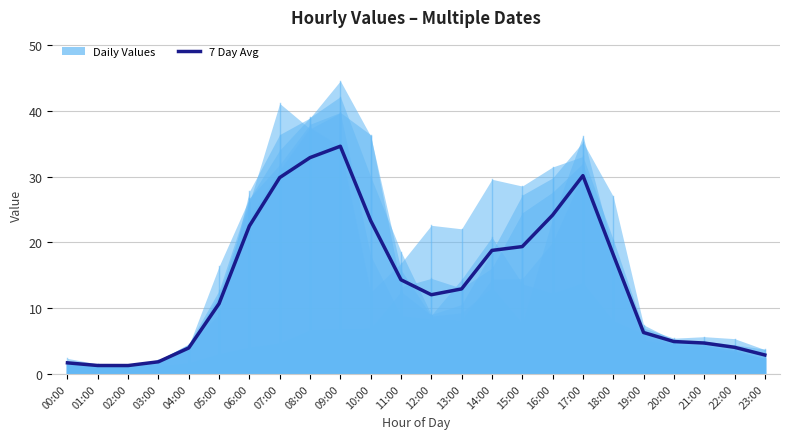

Which has a higher value, 00:00 or 13:00?

13:00